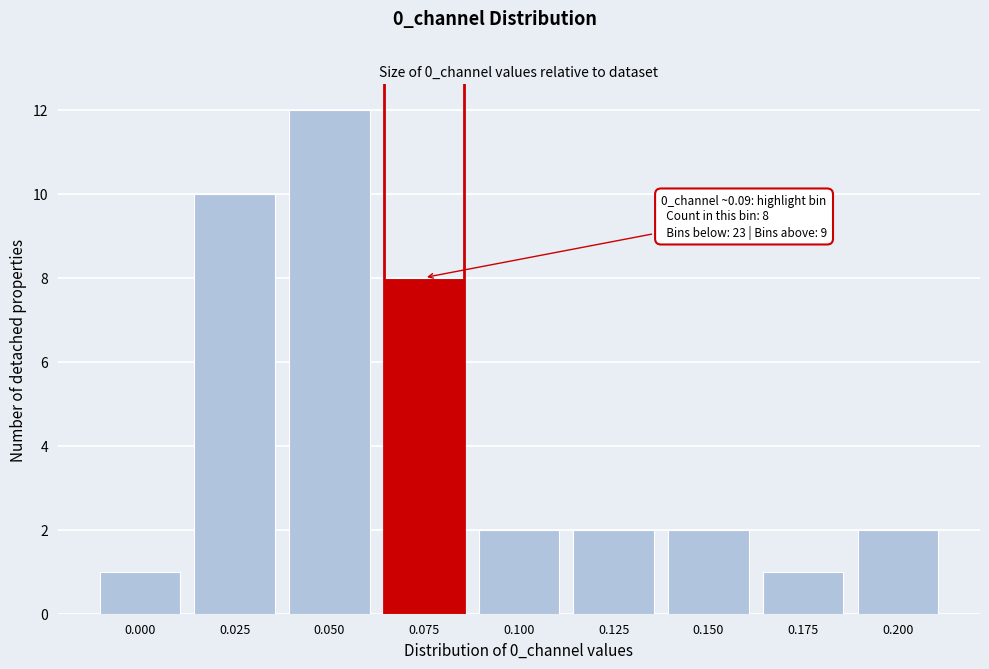

Reading left to right, transcribe all the data shown in this chart.

1	10	12	8	2	2	2	1	2